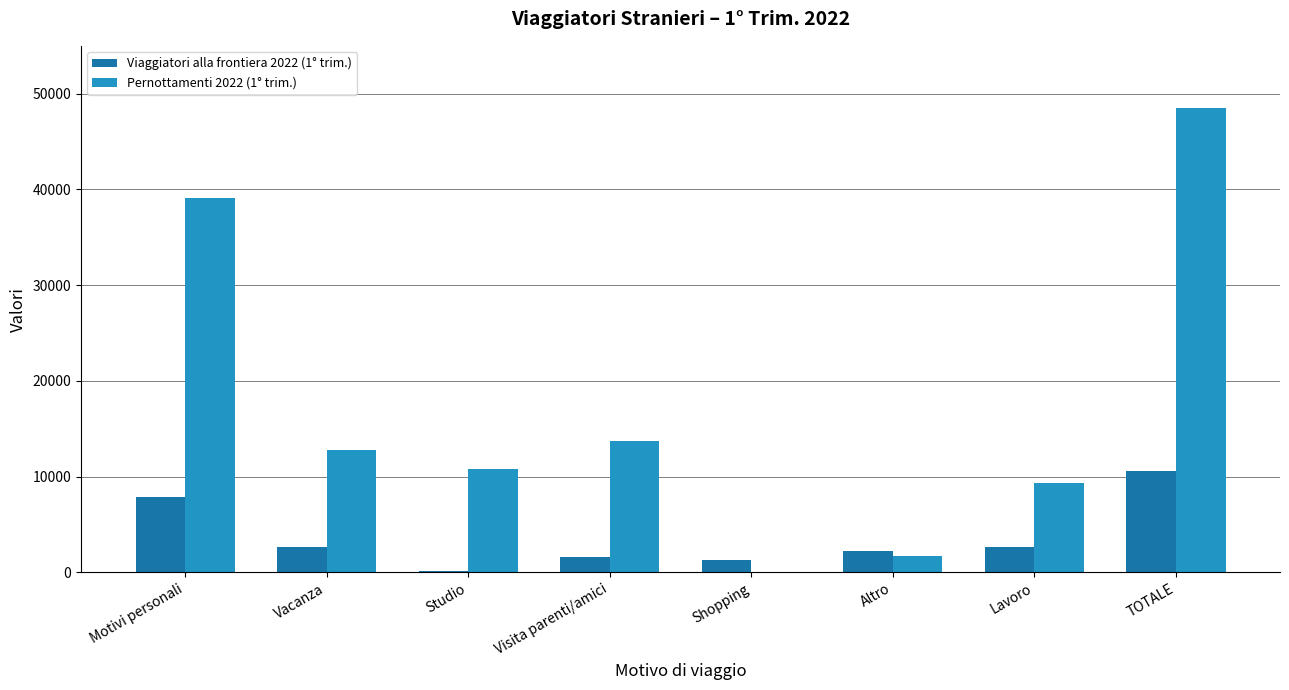

Is the value of Pernottamenti 2022 (1° trim.) at Motivi personali greater than the value of Viaggiatori alla frontiera 2022 (1° trim.) at Visita parenti/amici?

Yes